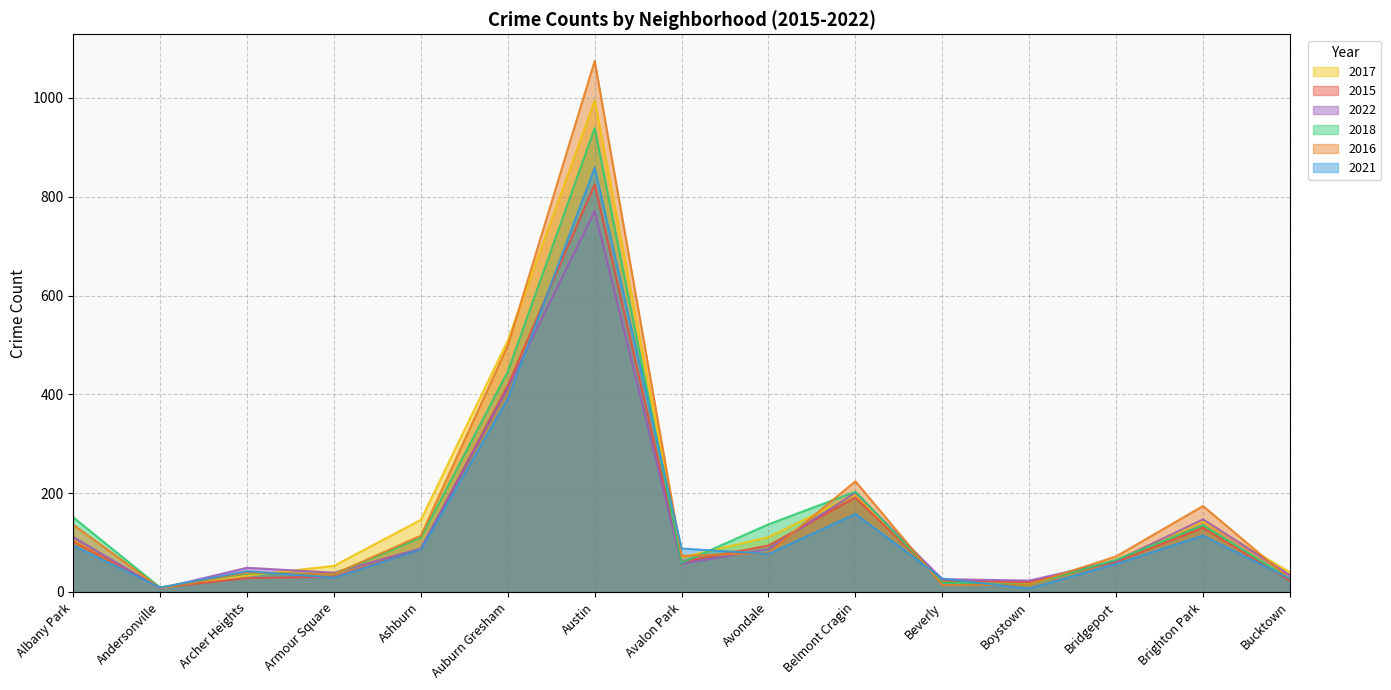

What position from the left is Brighton Park?

14